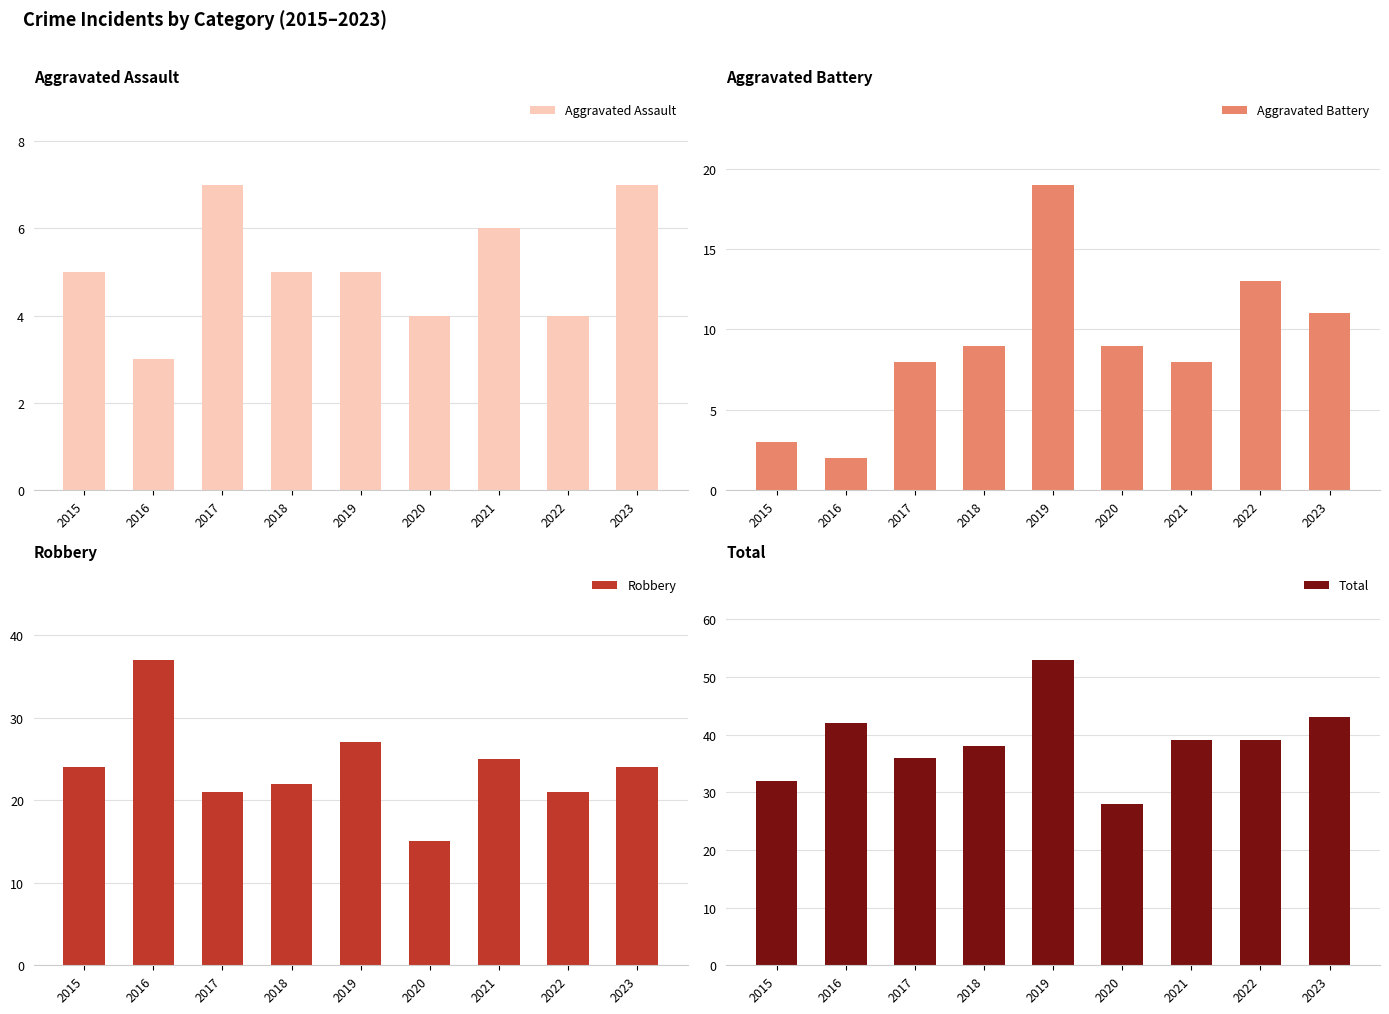

What is the average value of the Total series?

39